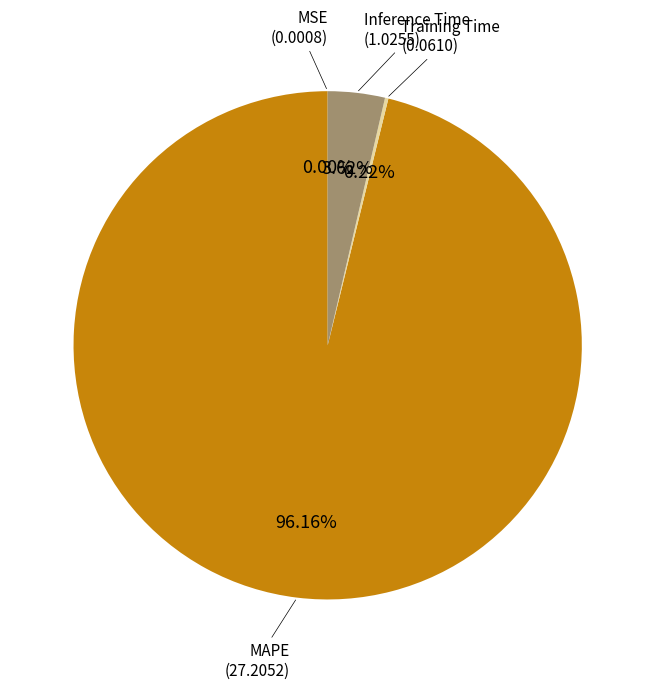

Is there a majority slice in this chart?

Yes